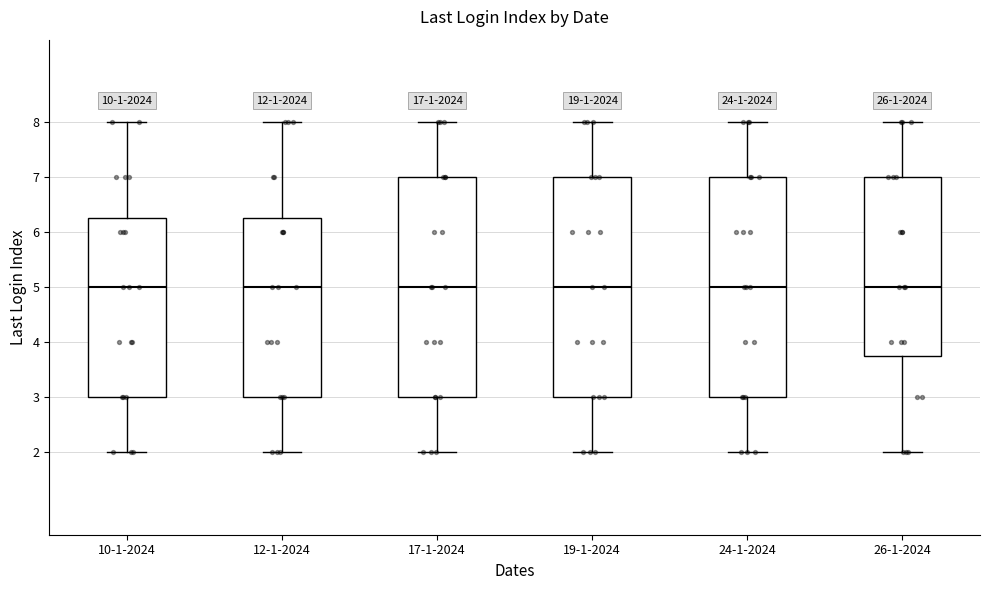

Where does the lower whisker of the box for 24-1-2024 end on the y-axis? The values are not printed on the chart, so give them approximately, as read against the axis.

2.0